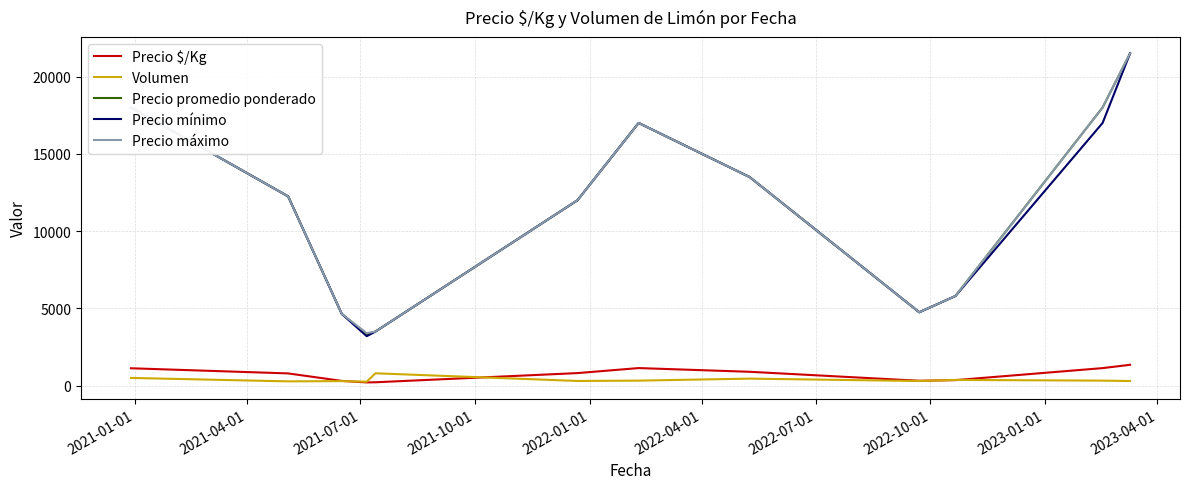

True or false: Precio $/Kg and Precio mínimo cross at least once.

False